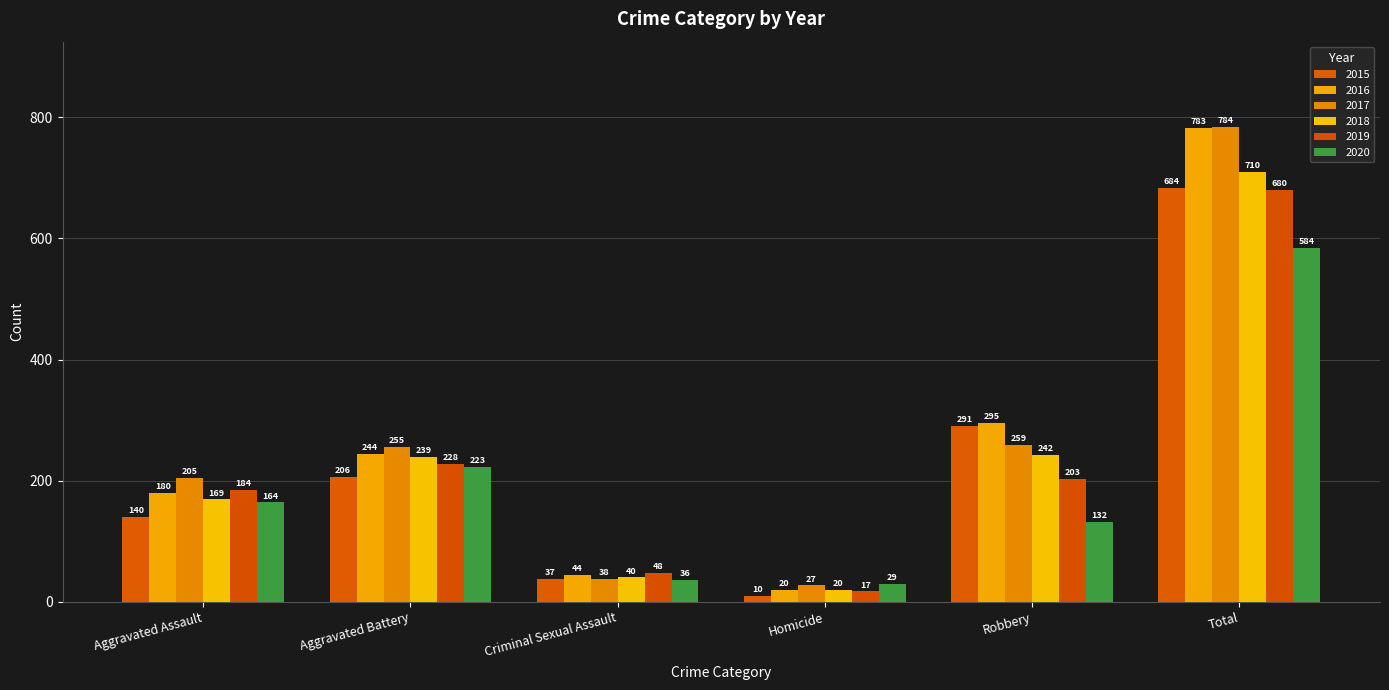

What is the label of the 2nd bar from the right?

Robbery